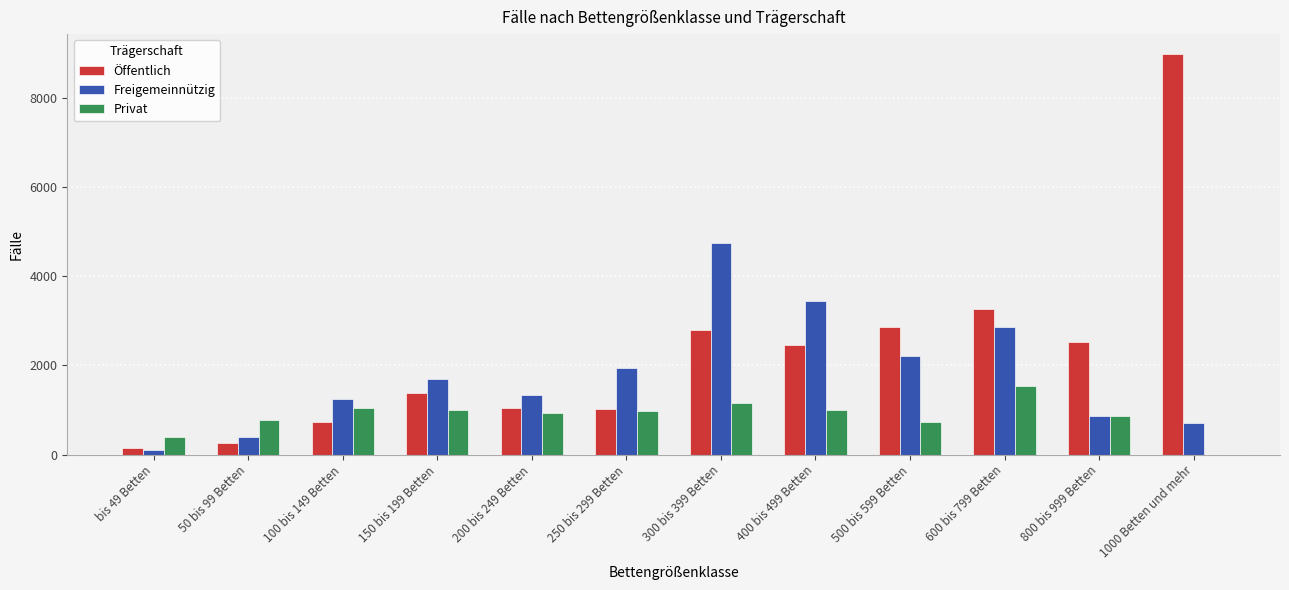

Which series has the largest total across all categories?

Öffentlich